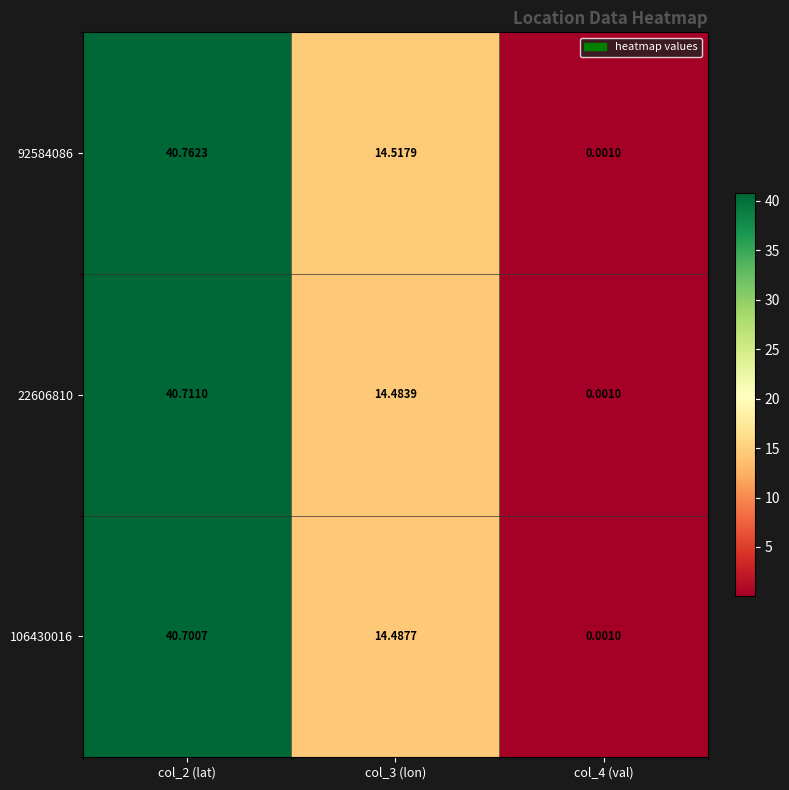

Is the value of 106430016 at col_3 (lon) greater than the value of 22606810 at col_2 (lat)?

No